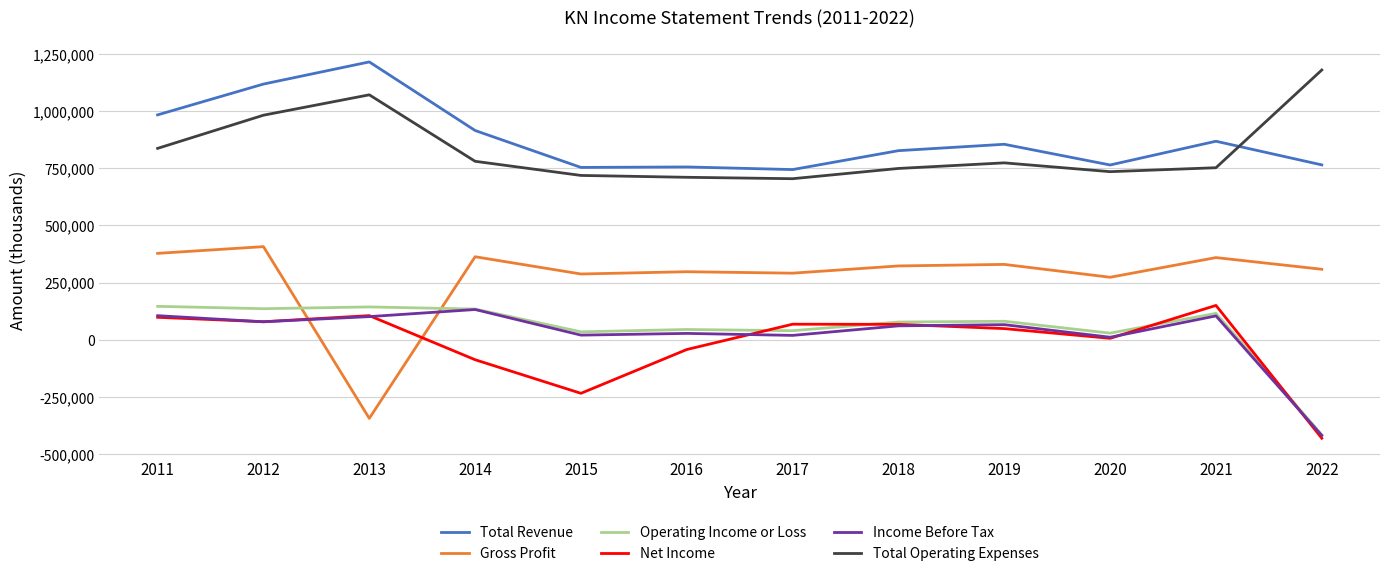

Which series changed the most between 2011 and 2018?

Total Revenue